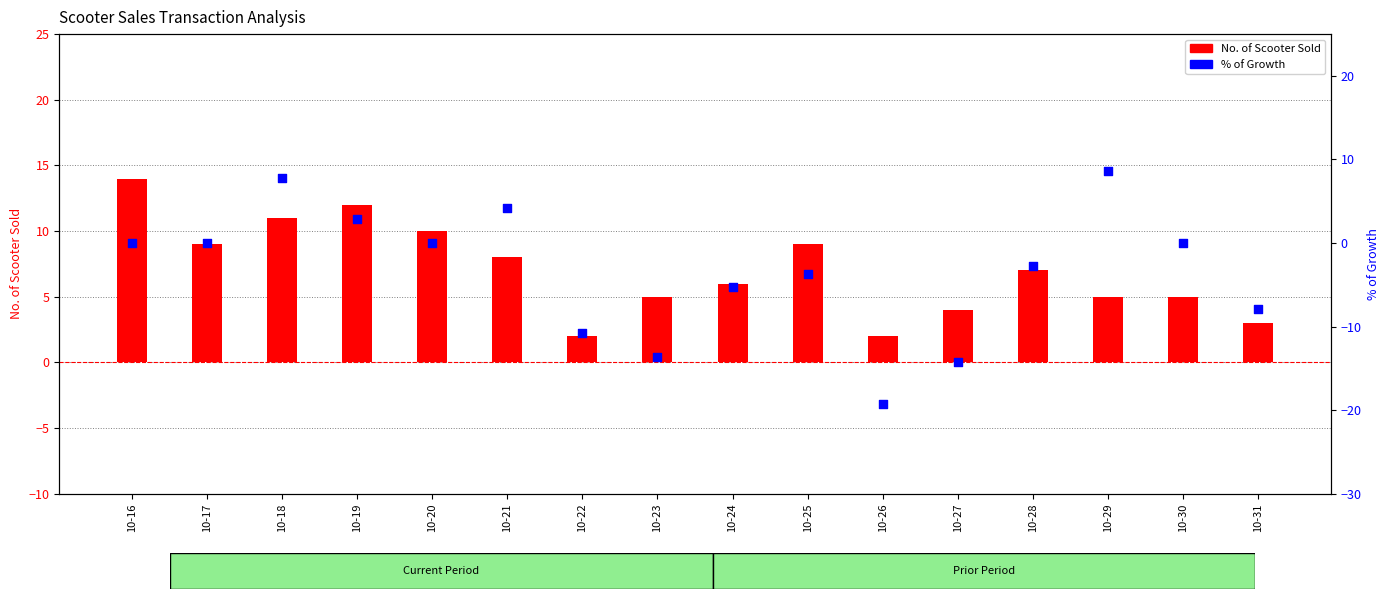

Which series contains the highest Y value?

No. of Scooter Sold